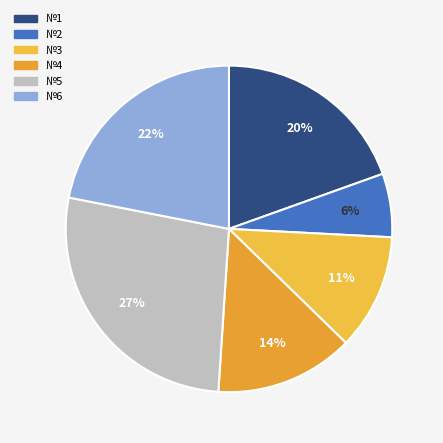

Rank the categories by value from highest to lowest.

5, 6, 1, 4, 3, 2